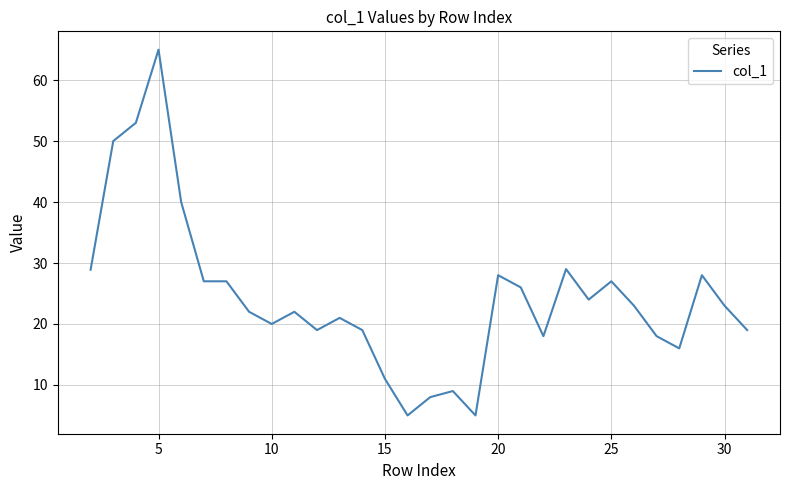

What is the difference between the maximum and minimum values?

60.0